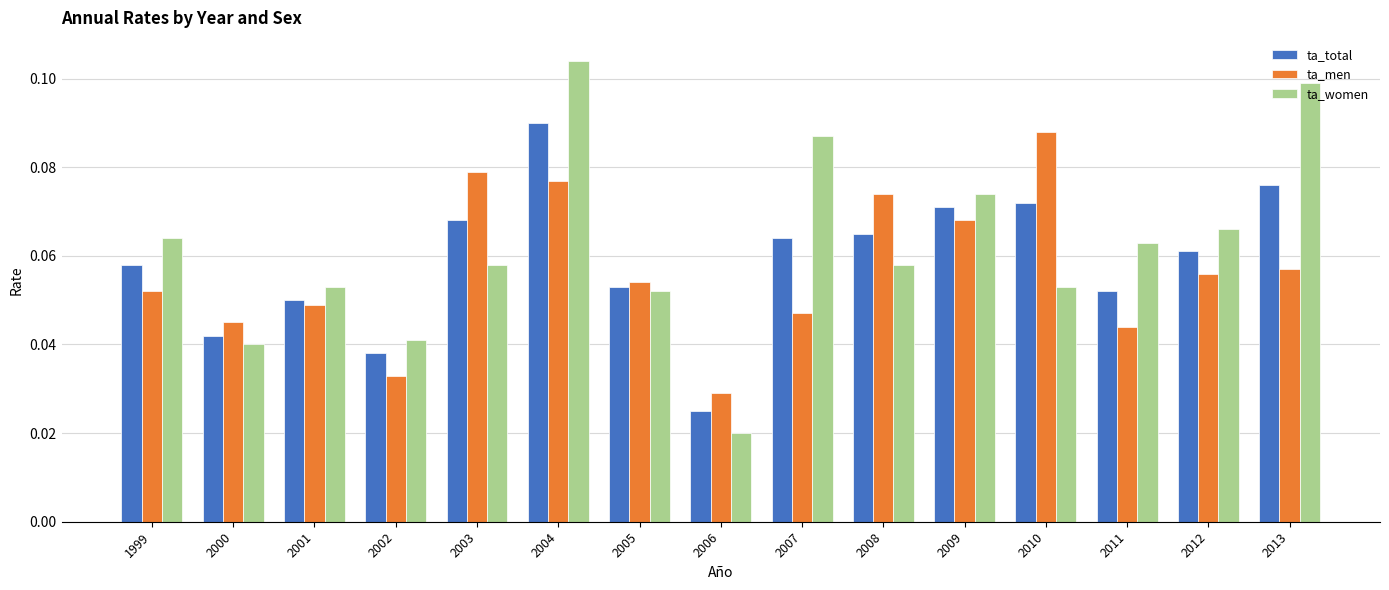

At which label is ta_women closest to 0?

2006